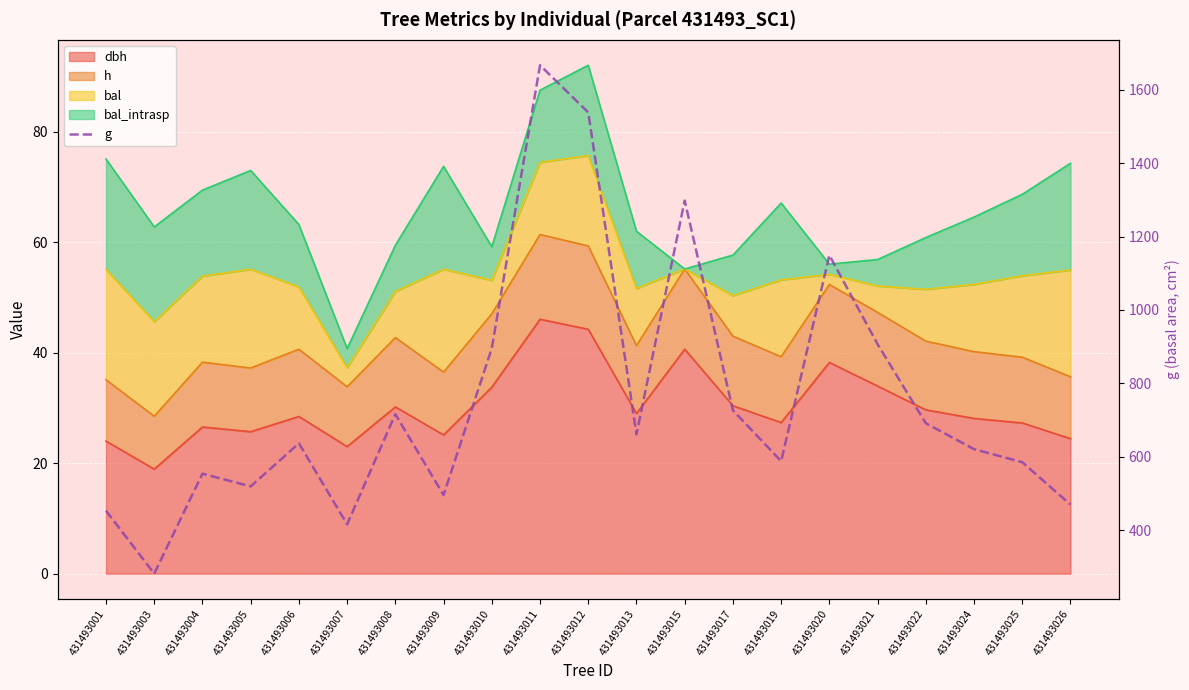

What is the greatest value displayed?

1667.0